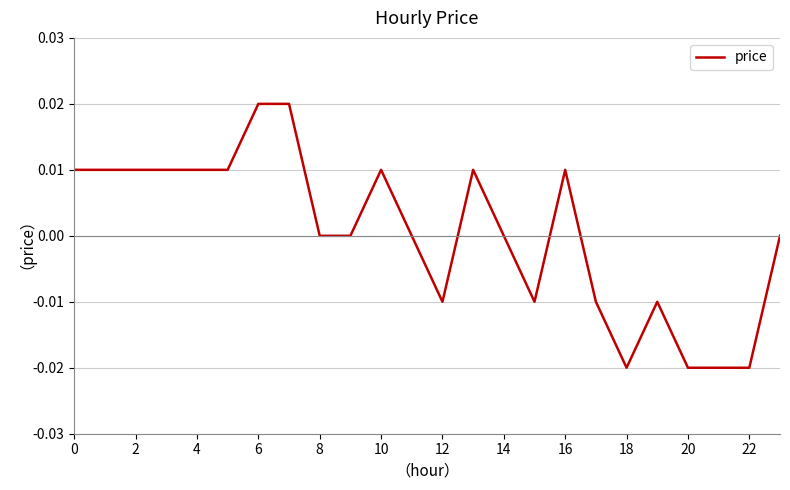

Does the chart have visible grid lines?

Yes